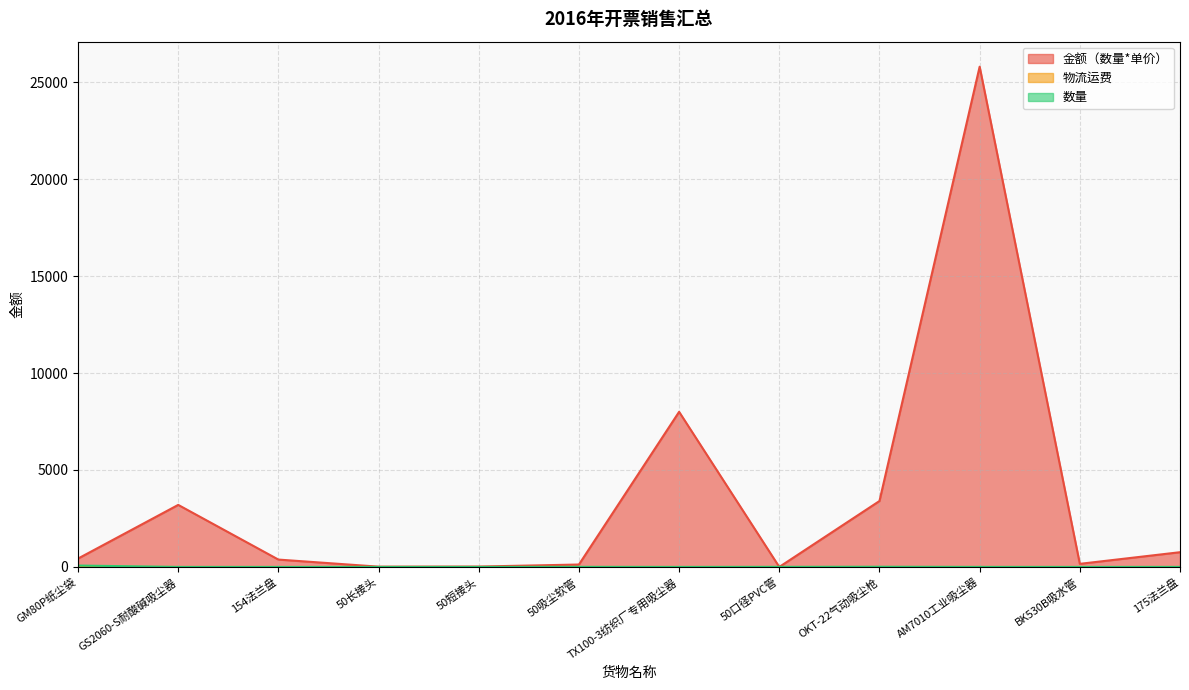

What is the sum of the 数量 values at BK530B吸水管 and 50短接头?

2